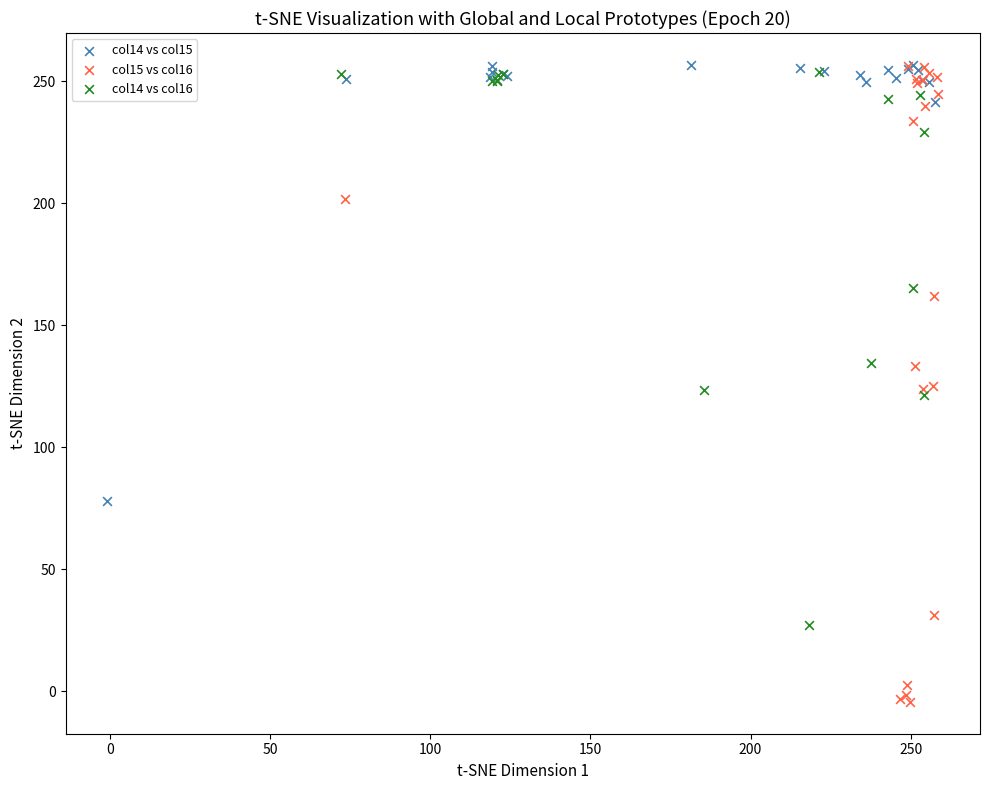

Which series reaches the minimum Y coordinate?

col15 vs col16